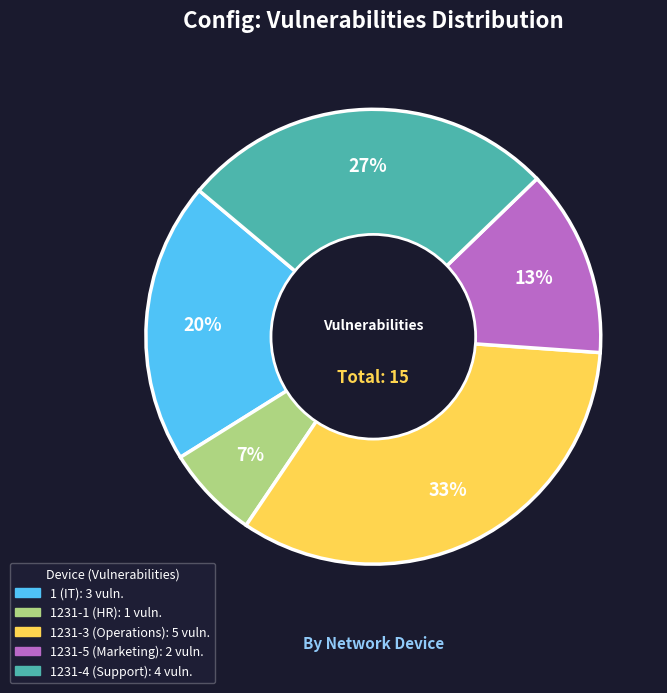

Is there a majority slice in this chart?

No